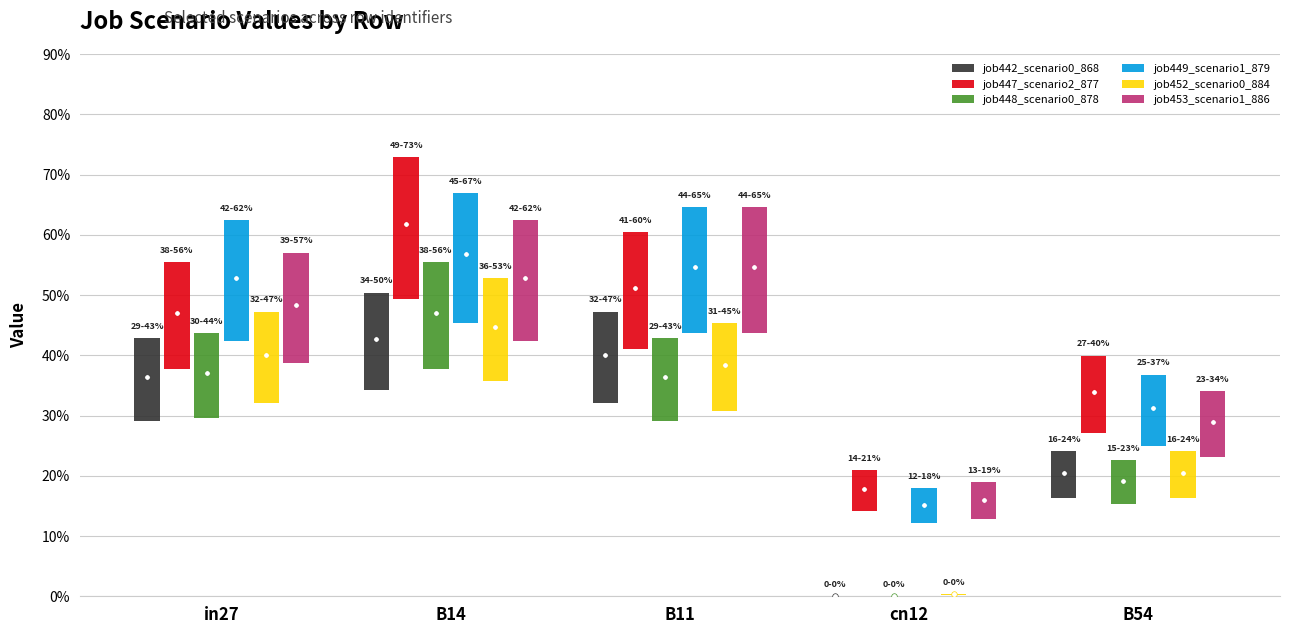

Does the chart contain any negative values?

No